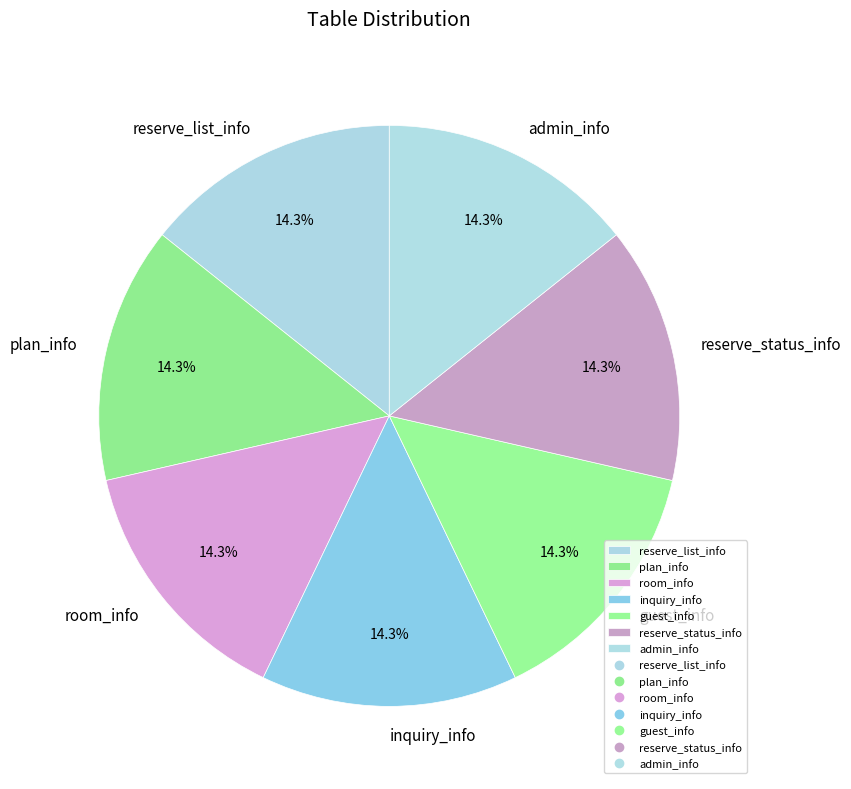

Count the number of slices in the pie.

7